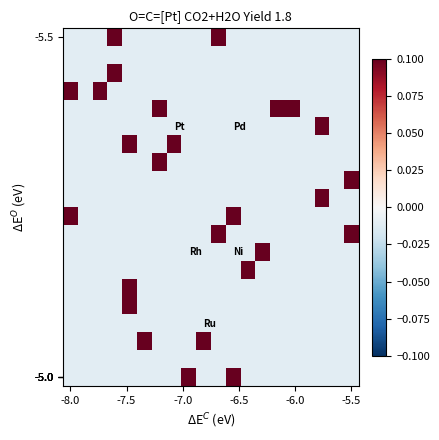

How many data points does each series have?

20